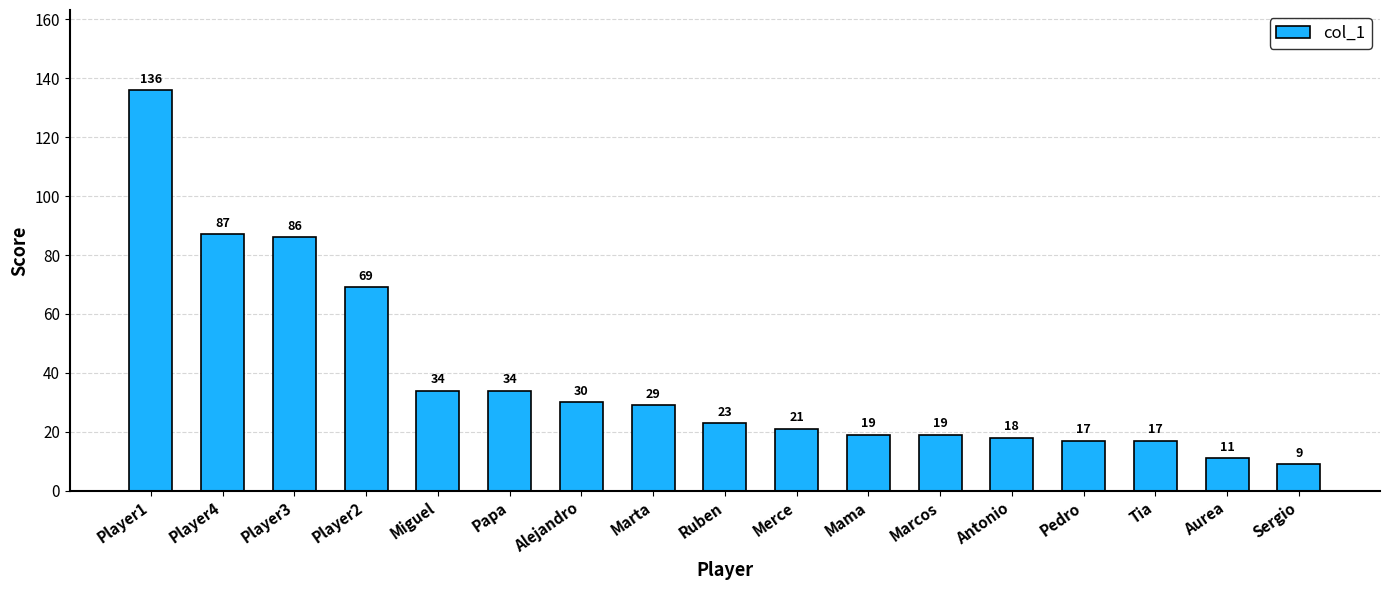

How many categories are shown in the chart?

17